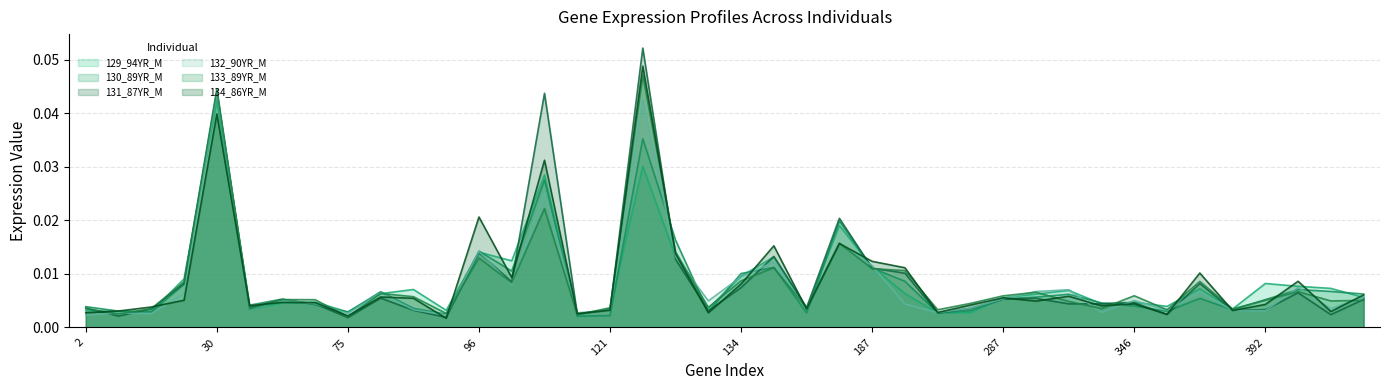

How many times do 134_86YR_M and 132_90YR_M cross each other?

22